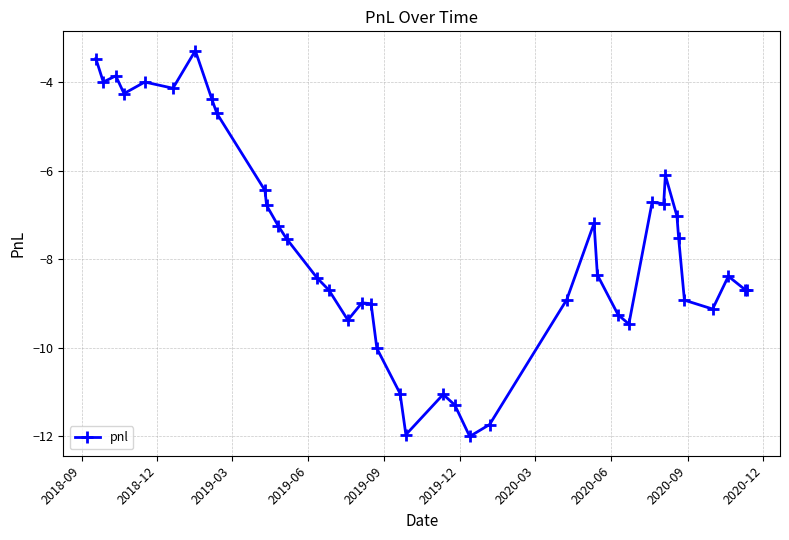

What is the difference between the second highest and second lowest values?

8.5